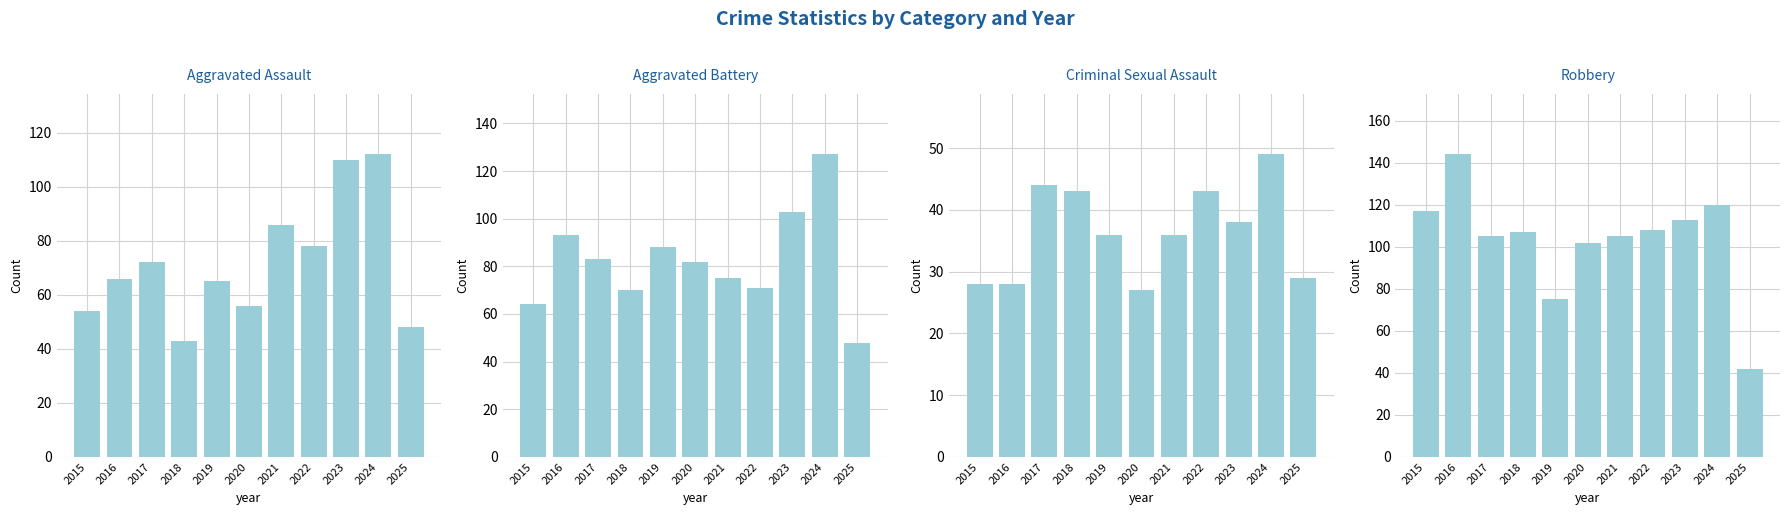

At which label does Aggravated Battery reach its minimum?

2025